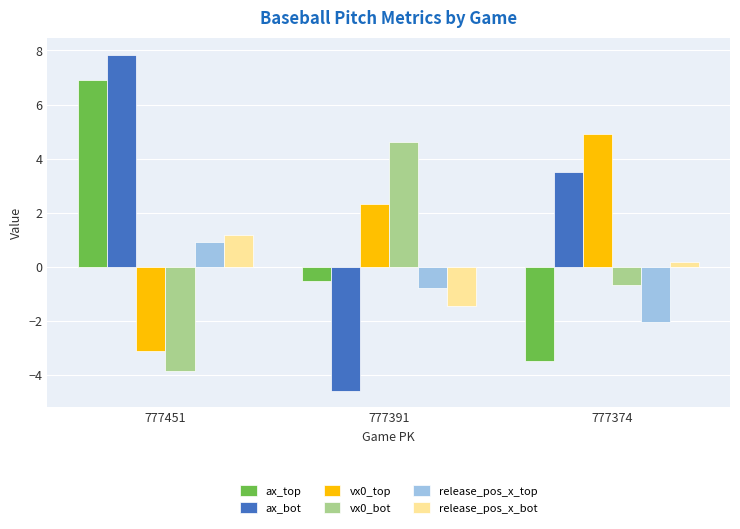

The release_pos_x_bot series shows 1.2 at 777451. True or false?

True